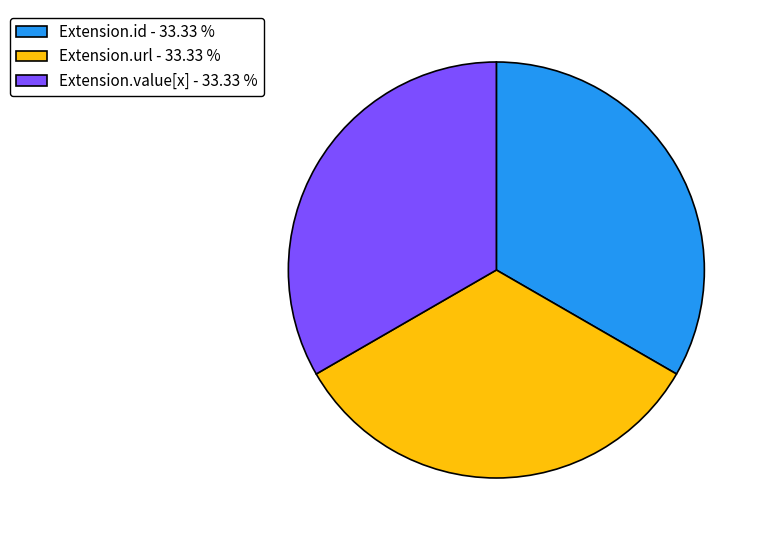

How many slices are in this pie chart?

3